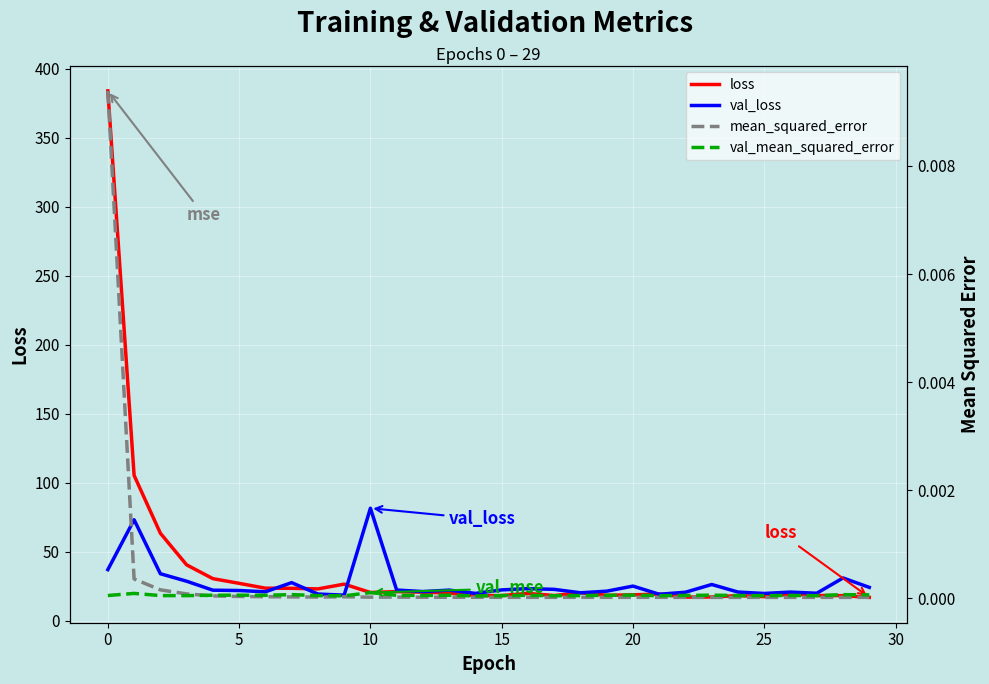

Which category has the highest value in the val_loss series?

10